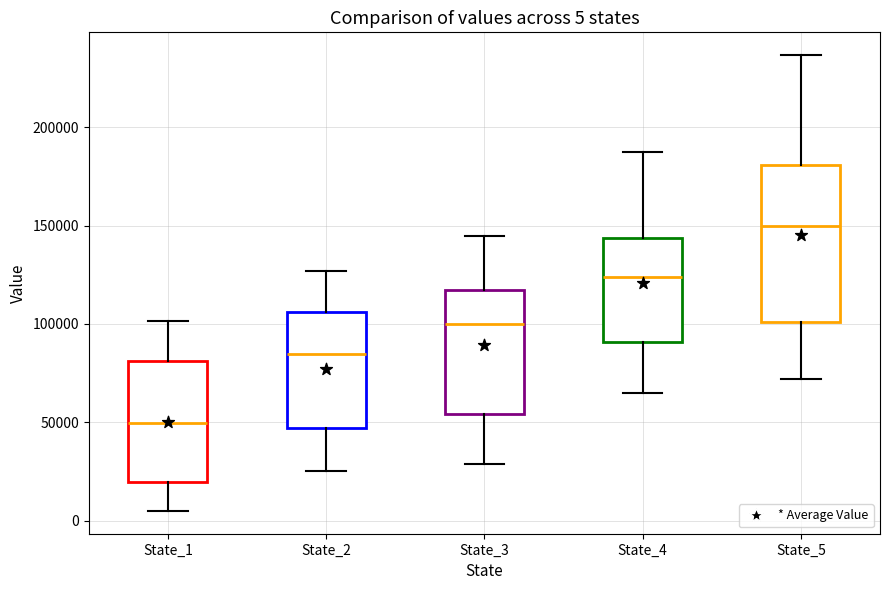

Comparing the boxes themselves (not the whiskers), which one is the tallest?

State_5